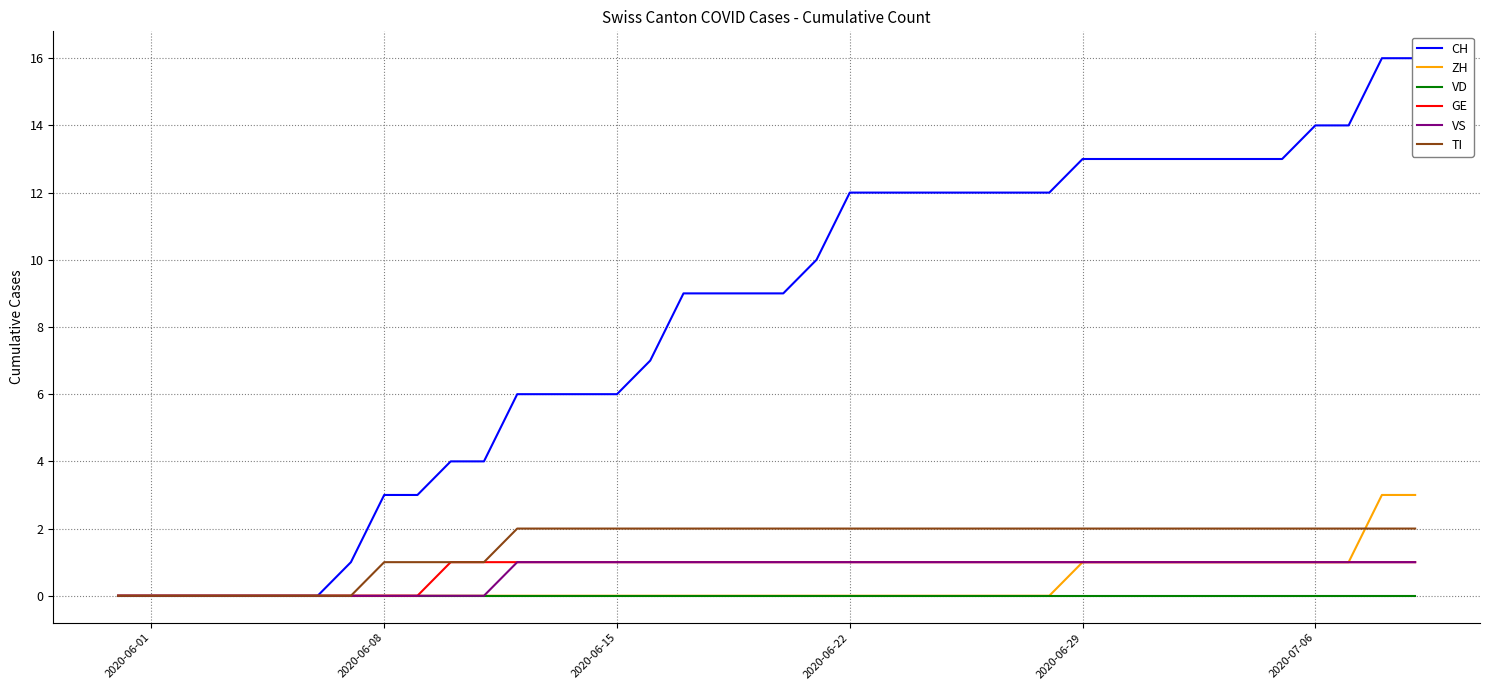

Rank the series by their maximum value, from lowest to highest.

VD, GE, VS, TI, ZH, CH